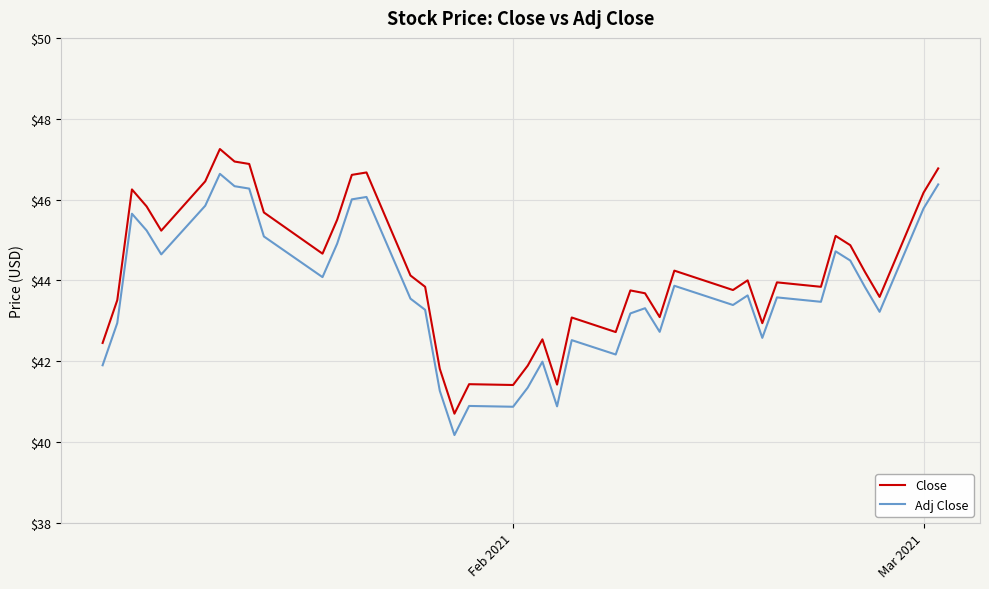

What is the difference between the maximum and minimum values in the Close series?

6.5